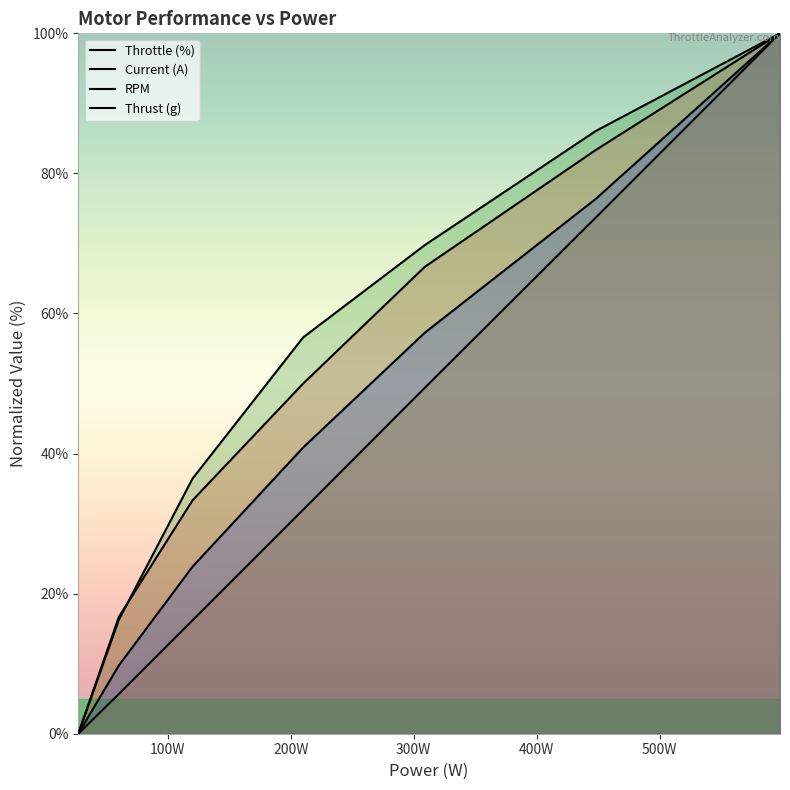

Where is Current (A) nearest to the value 50?

309